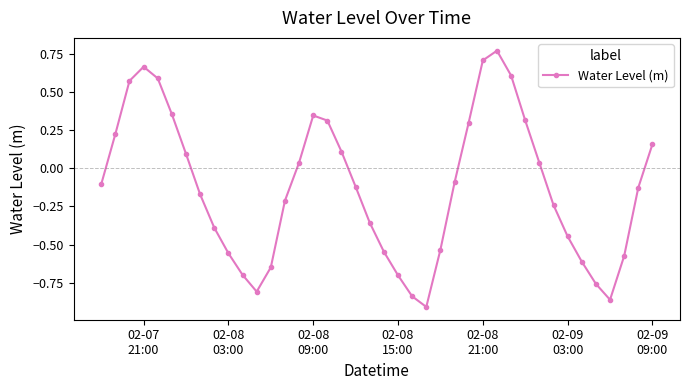

What is the difference between the second highest and second lowest values?

1.6